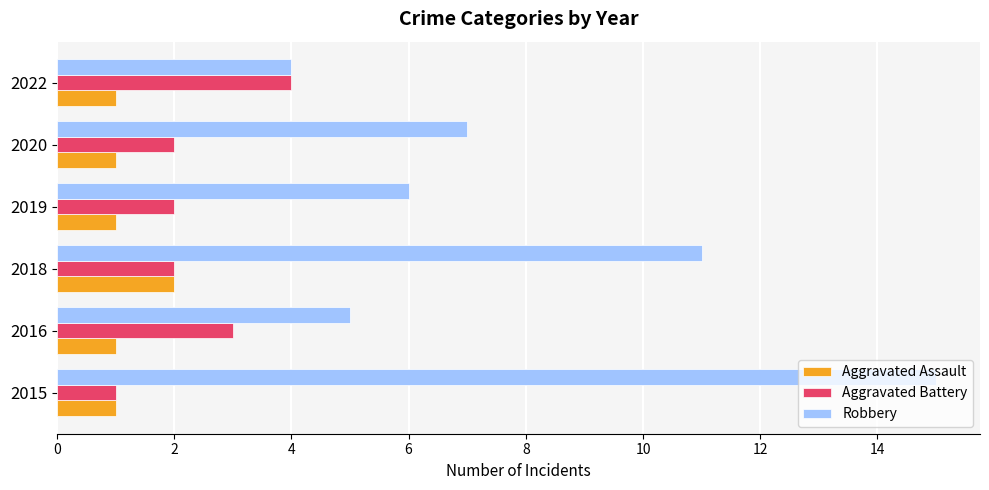

Count the Aggravated Assault values in the range 1 to 2.

6